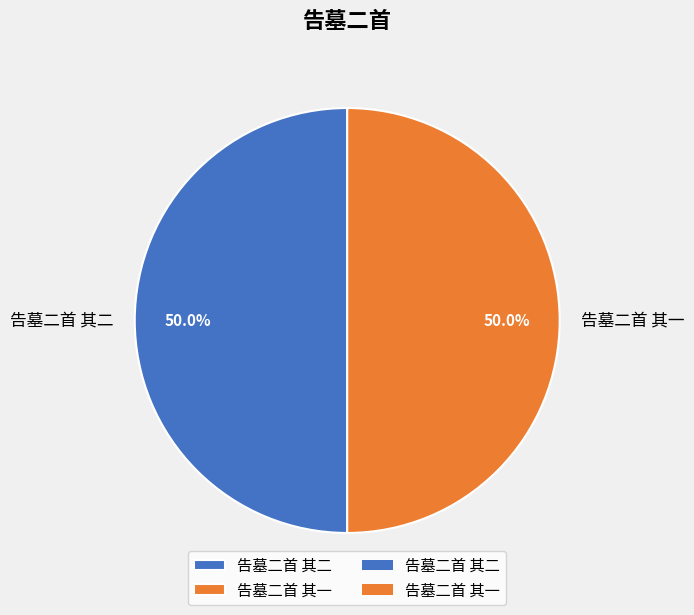

Is it true that 告墓二首 其一 is 50% of the pie?

True